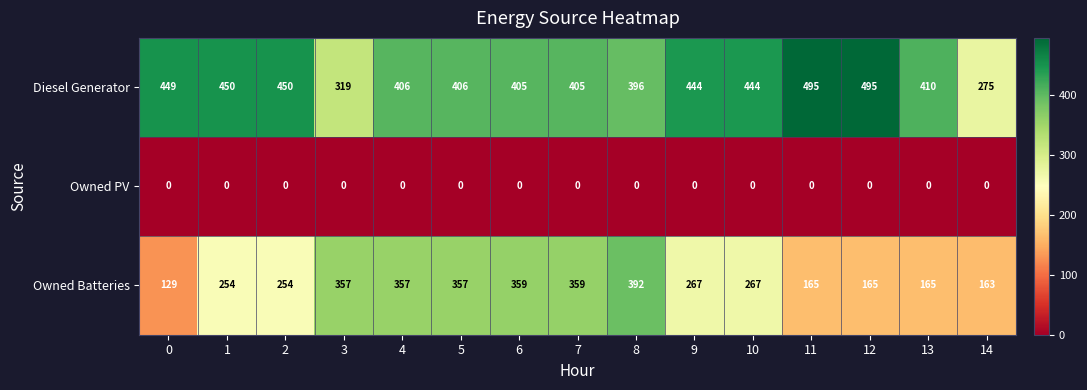

Between 8 and 10, which series saw the biggest shift?

Owned Batteries